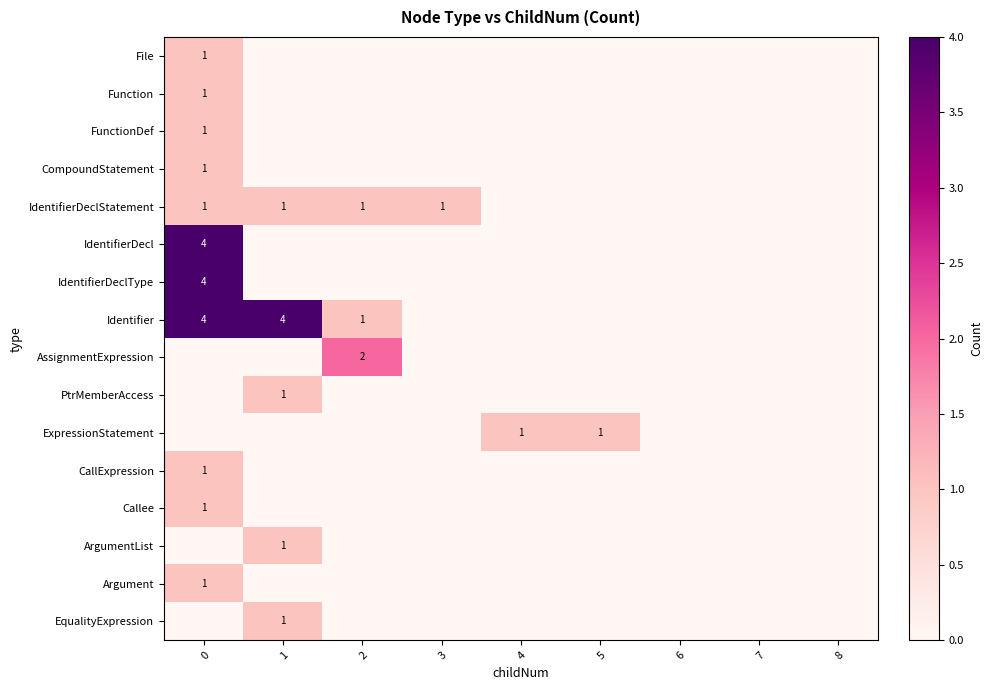

The IdentifierDeclStatement series shows 1 at 2. True or false?

True